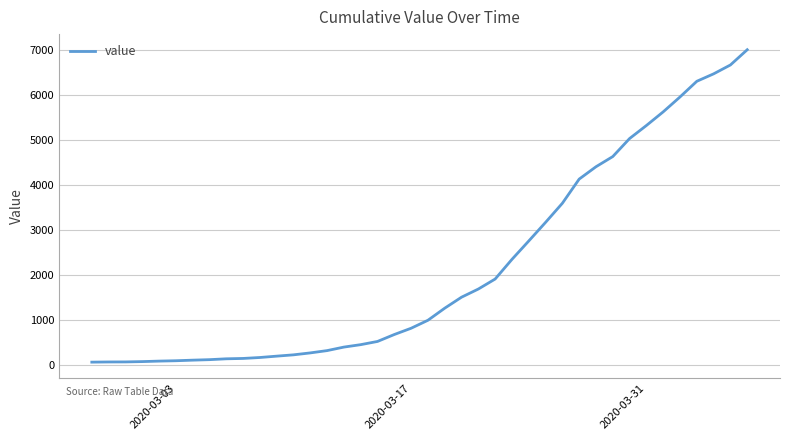

What is the greatest value displayed?

6995